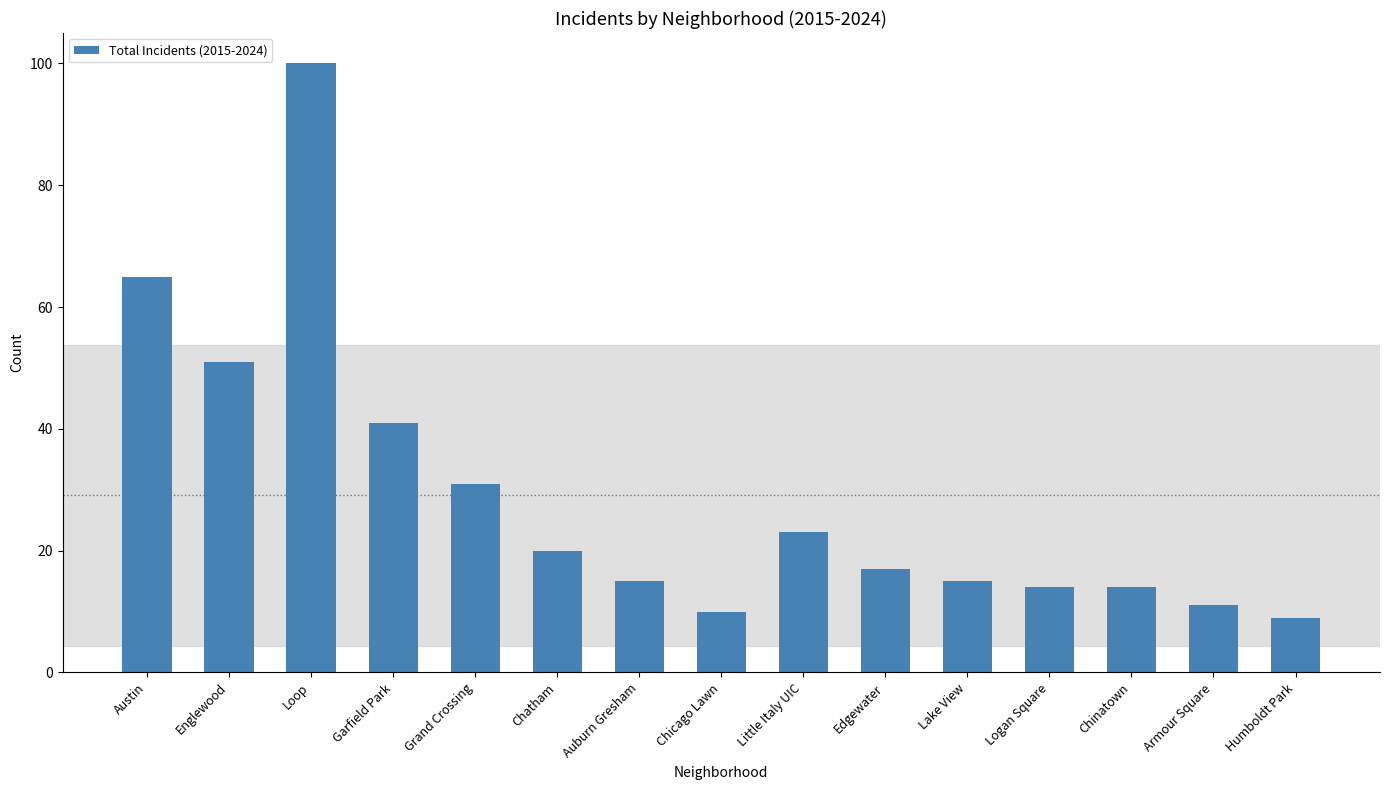

What is the greatest value displayed?

100